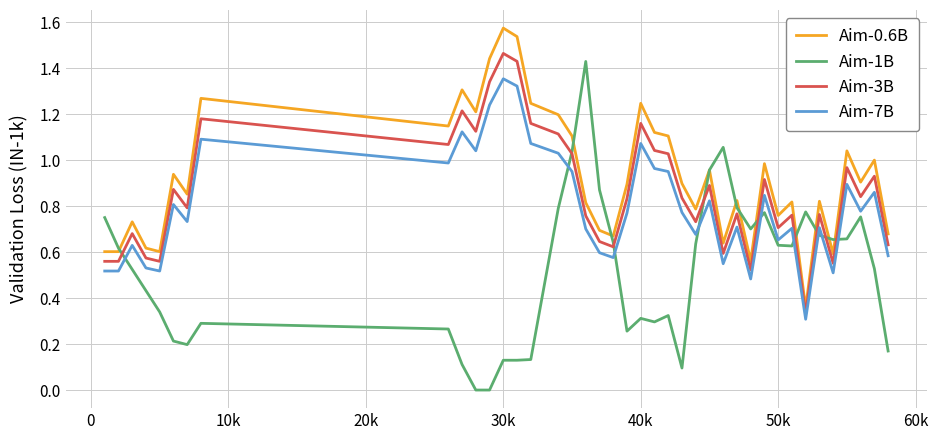

Which series has the largest range (max minus min)?

Aim-1B